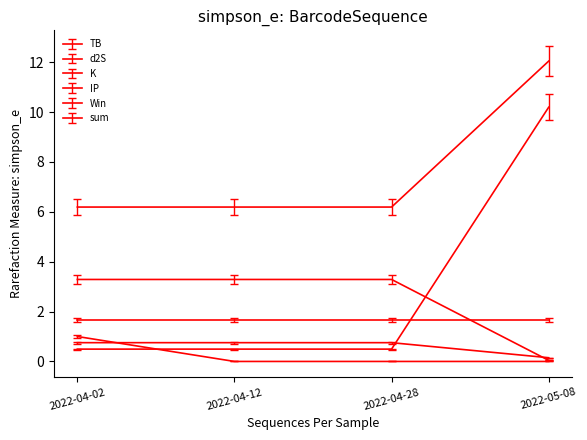

Which series has the widest spread of values?

sum